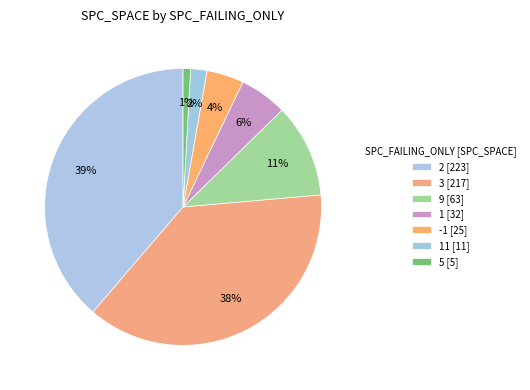

How many segments does this pie chart have?

7